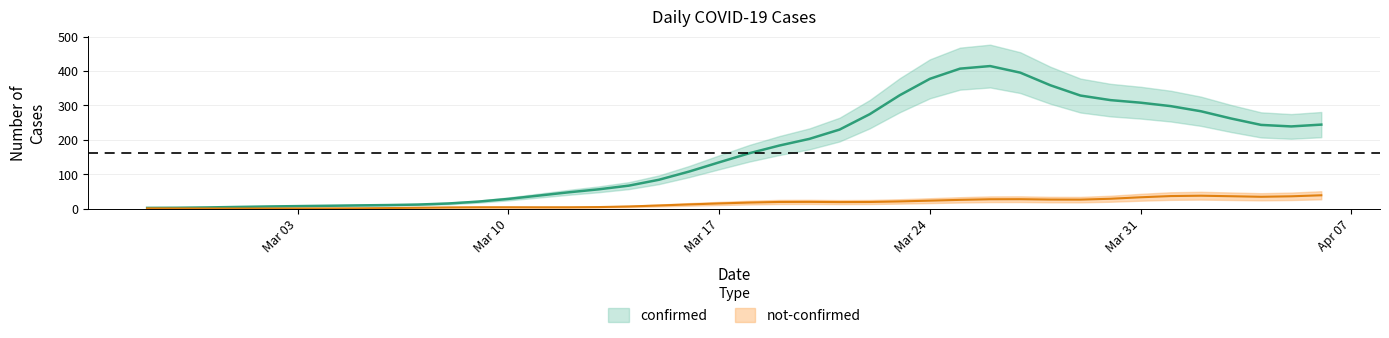

At which category is the sum across all series the highest?

2020-03-27